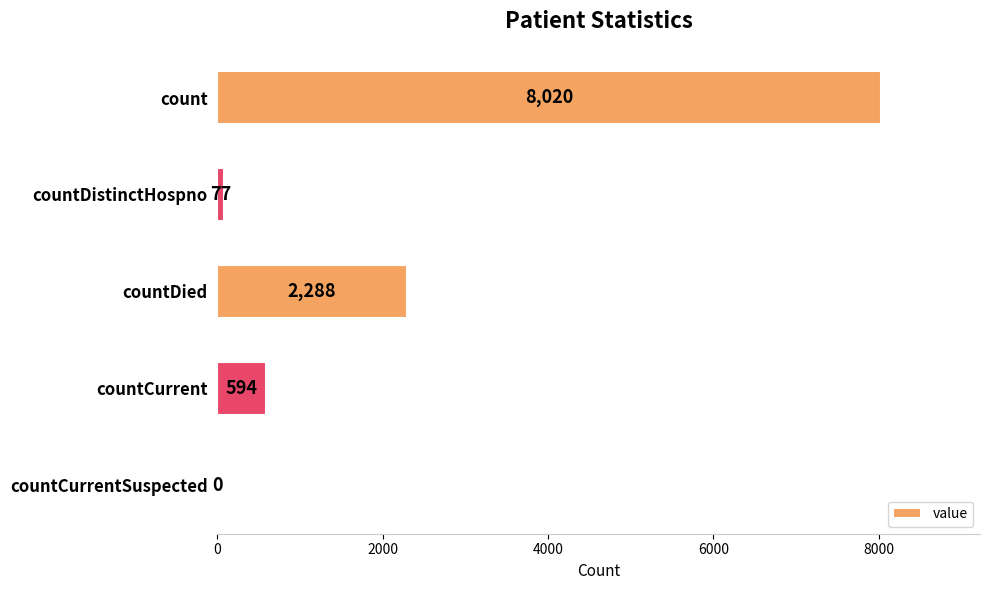

What is the average value?

2196